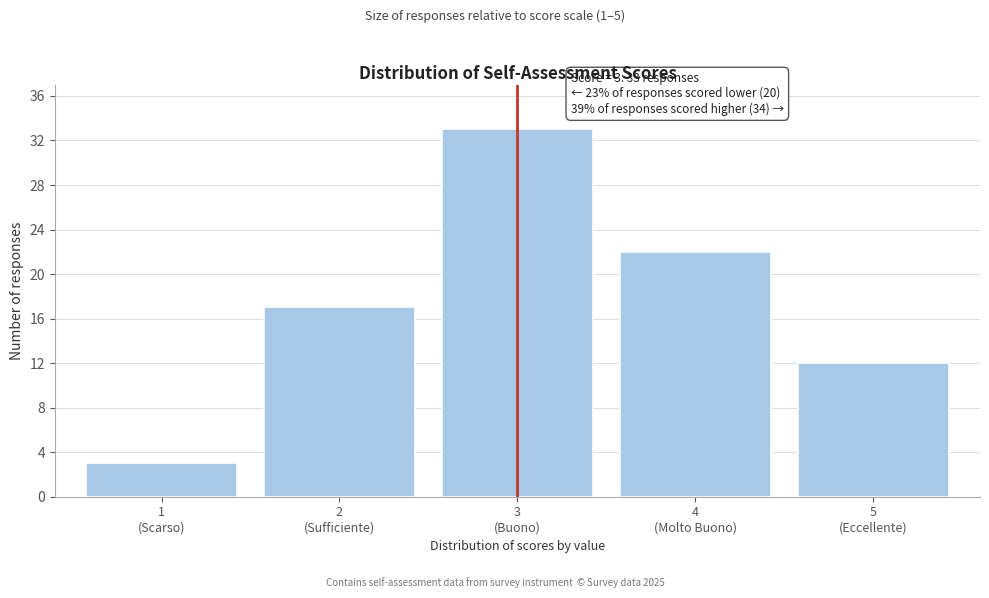

Reading left to right, extract all data points from this chart.

3	17	33	22	12